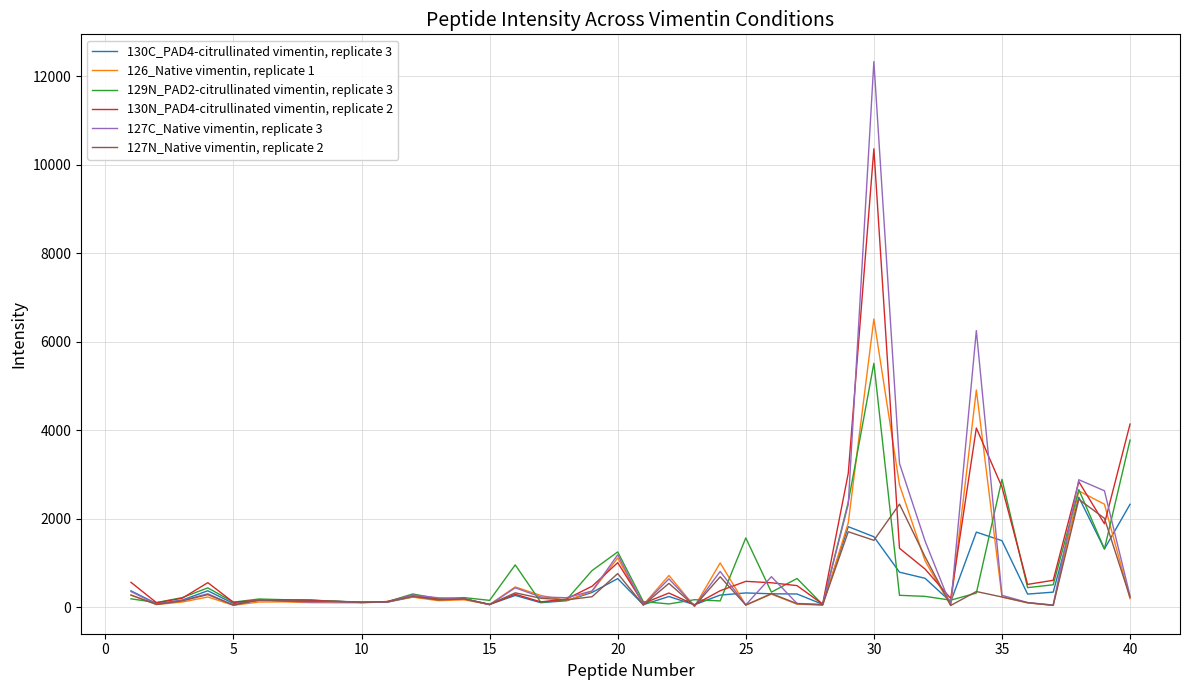

What are all the series names shown in the legend?

130C_PAD4-citrullinated vimentin, replicate 3, 126_Native vimentin, replicate 1, 129N_PAD2-citrullinated vimentin, replicate 3, 130N_PAD4-citrullinated vimentin, replicate 2, 127C_Native vimentin, replicate 3, 127N_Native vimentin, replicate 2